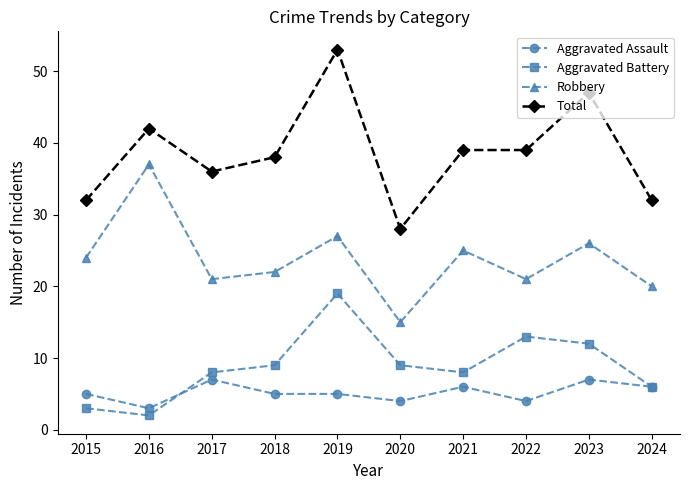

At which label does Total reach its peak?

2019